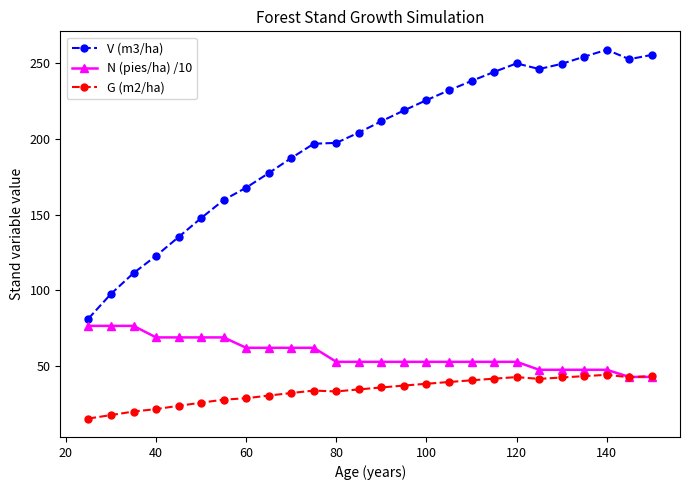

What is the value of the G (m2/ha) point at the 6th from the left?

25.6